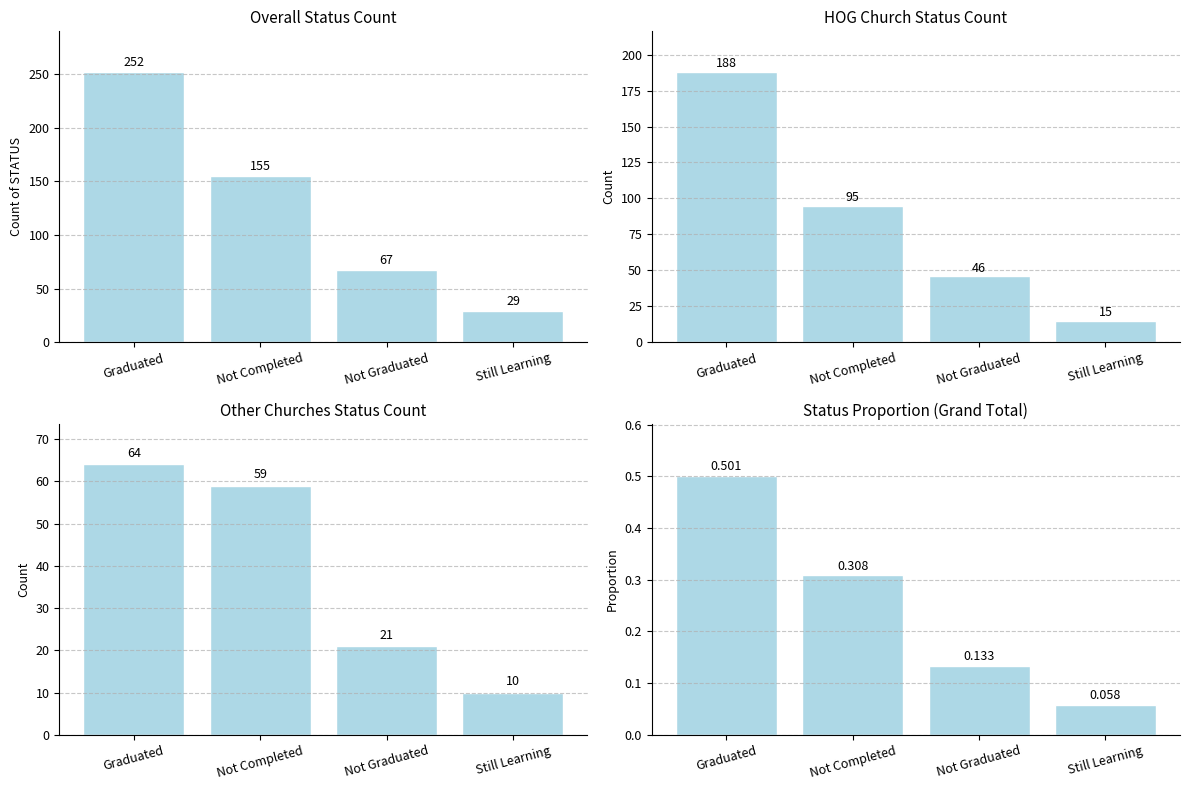

At which category is the sum across all series the highest?

Graduated